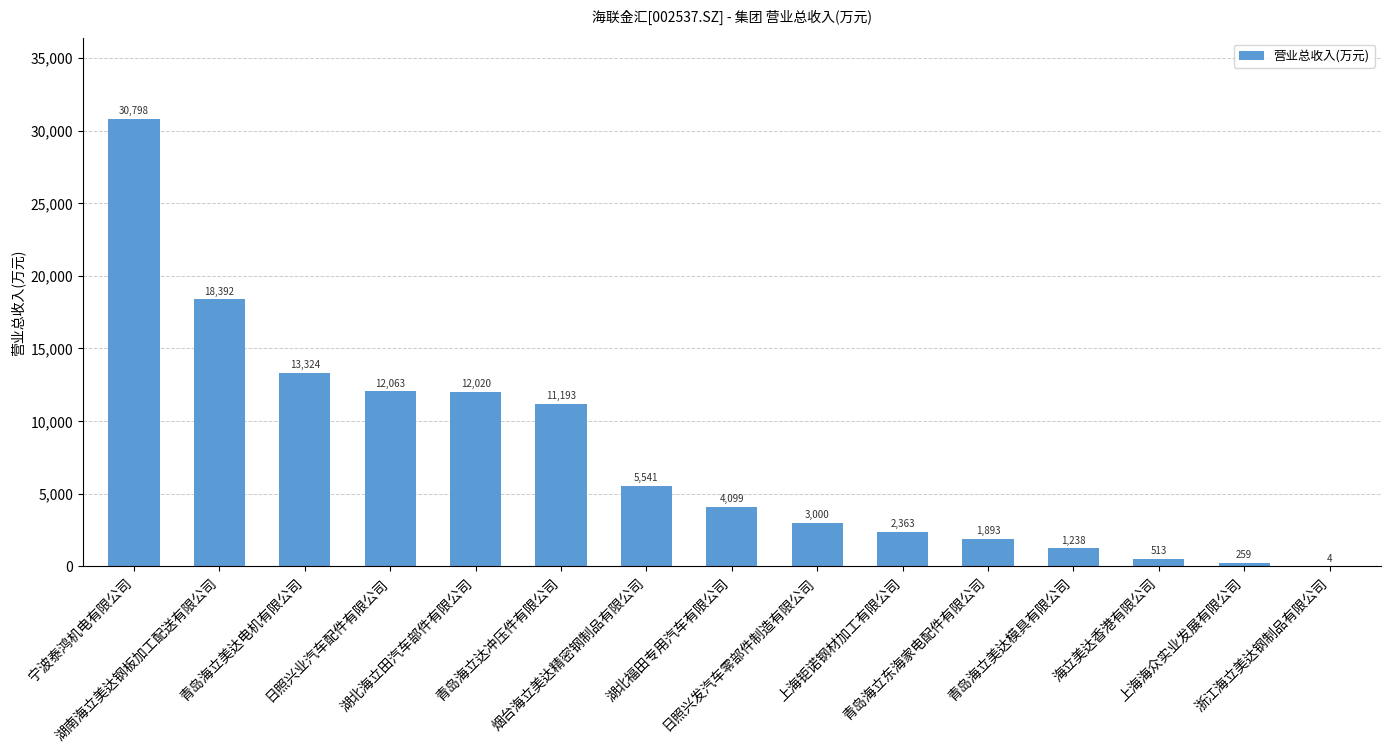

What is the maximum value shown in the chart?

30798.5